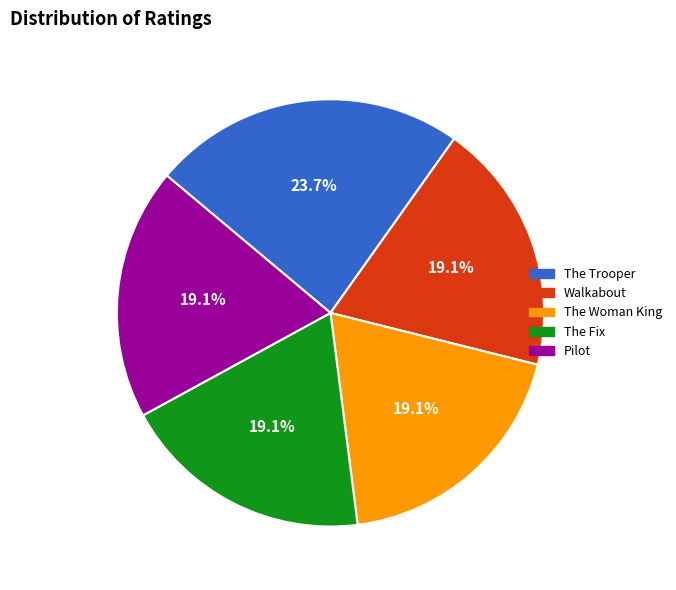

Is there a majority slice in this chart?

No